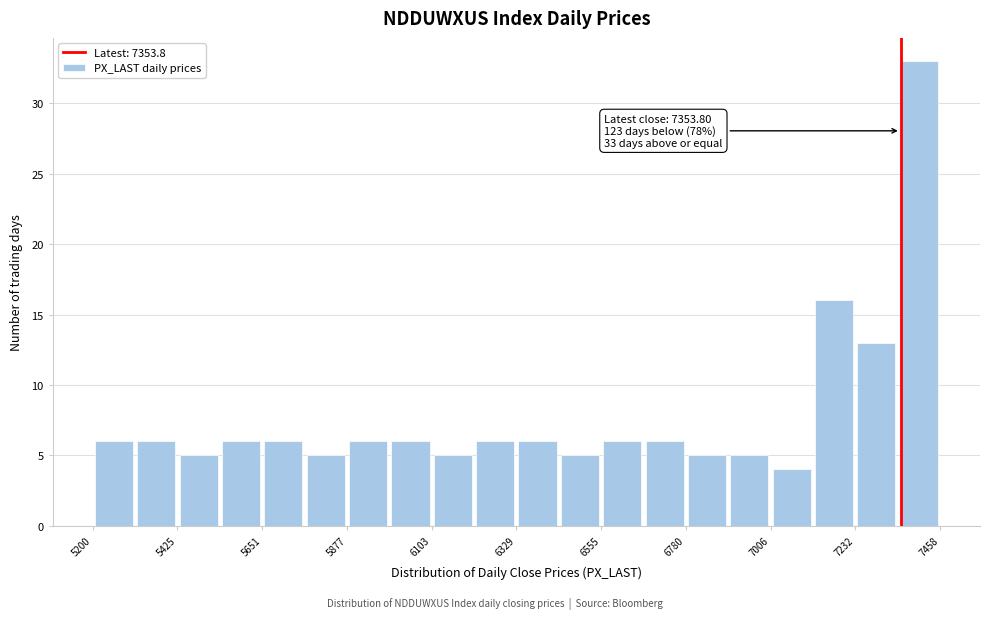

Around what value on the x-axis is the tallest bar? Give the approximate position of its centre, as read against the axis.

7400